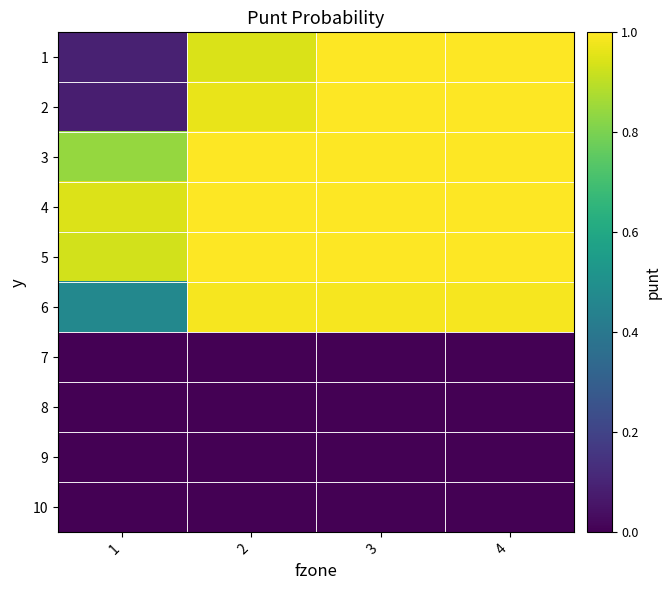

Reading left to right, transcribe all the data shown in this chart.

1: 1=0.1	2=0.9	3=1.0	4=1.0
2: 1=0.1	2=1.0	3=1.0	4=1.0
3: 1=0.8	2=1.0	3=1.0	4=1.0
4: 1=0.9	2=1.0	3=1.0	4=1.0
5: 1=0.9	2=1.0	3=1.0	4=1.0
6: 1=0.5	2=1.0	3=1.0	4=1.0
7: 1=0.0	2=0.0	3=0.0	4=0.0
8: 1=0.0	2=0.0	3=0.0	4=0.0
9: 1=0.0	2=0.0	3=0.0	4=0.0
10: 1=0.0	2=0.0	3=0.0	4=0.0